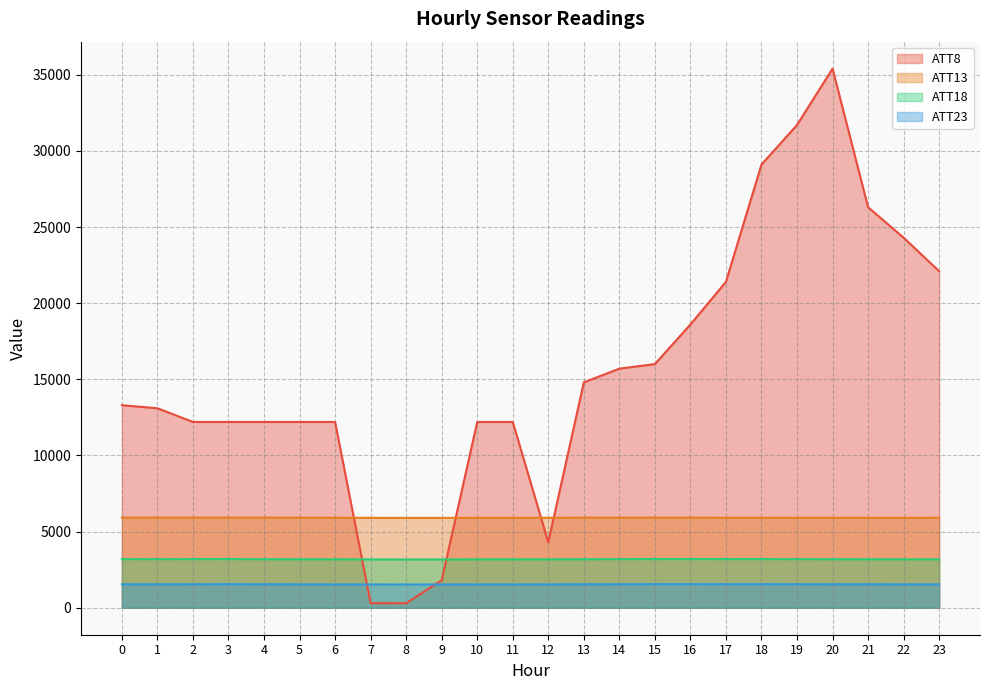

What is the difference between the maximum and minimum values in the ATT23 series?

20.9